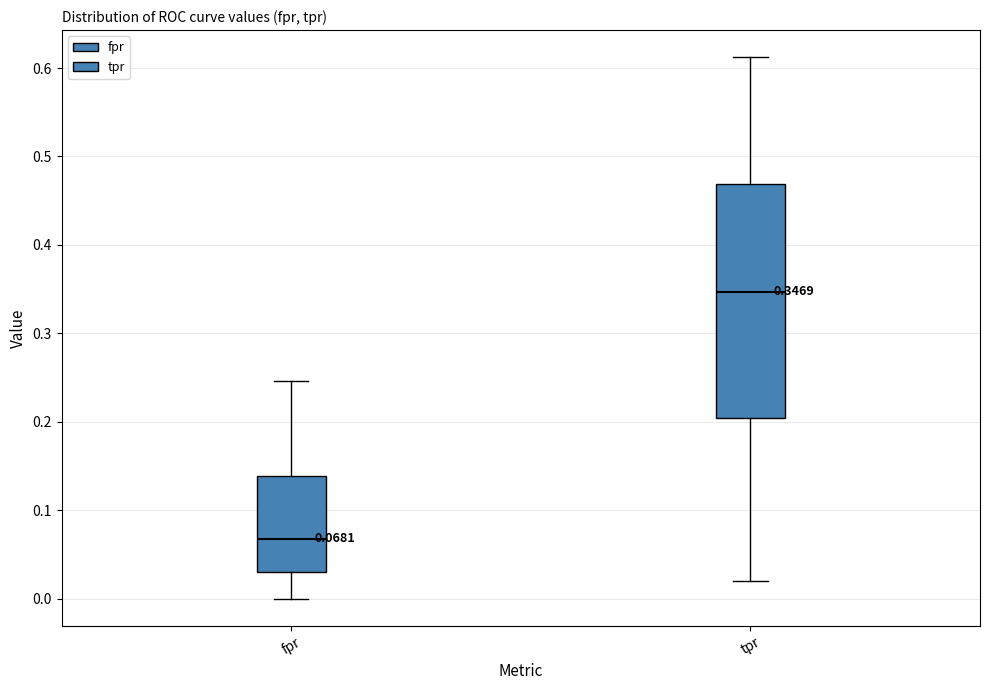

Comparing the boxes themselves (not the whiskers), which one is the tallest?

tpr